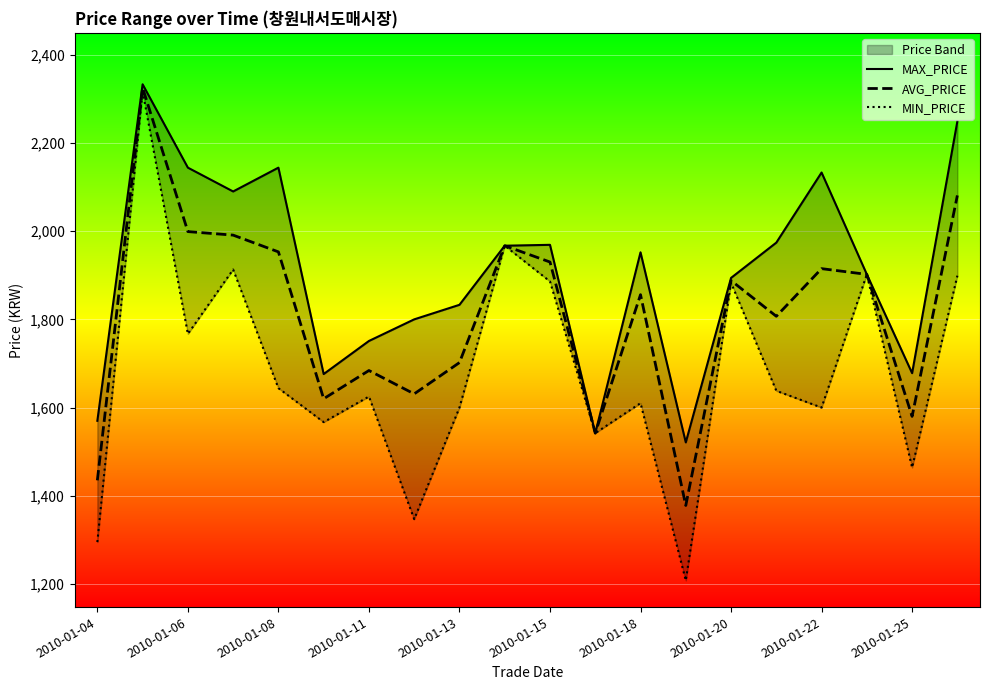

The value of AVG_PRICE at 2010-01-20 is 1888. True or false?

True